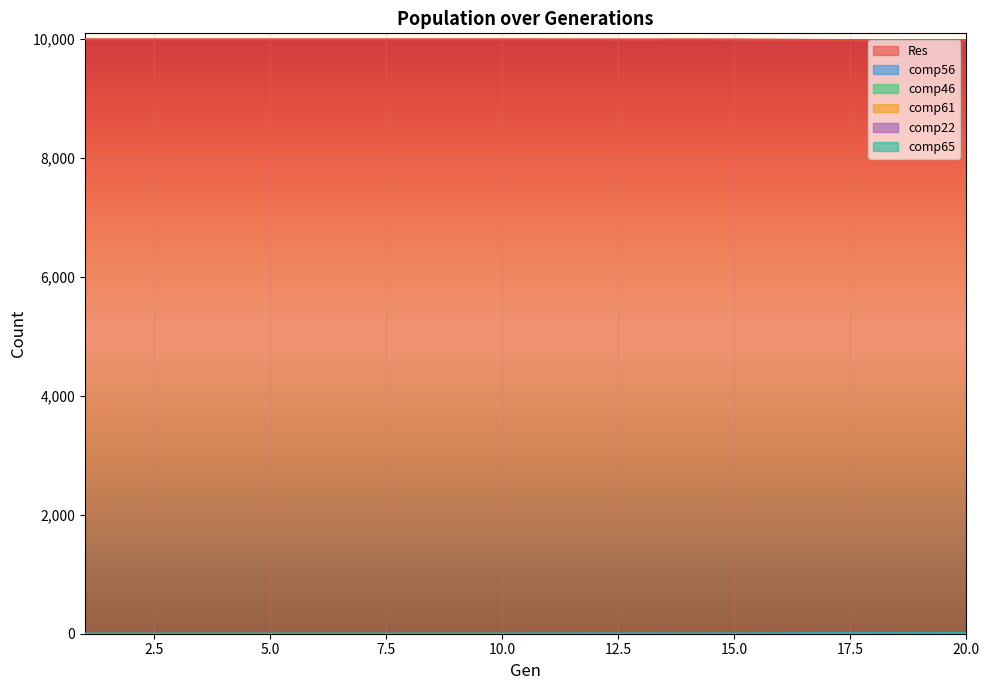

List the labels in order of Res value, smallest first.

19, 20, 18, 17, 16, 13, 15, 12, 11, 14, 1, 2, 3, 4, 5, 6, 7, 8, 9, 10